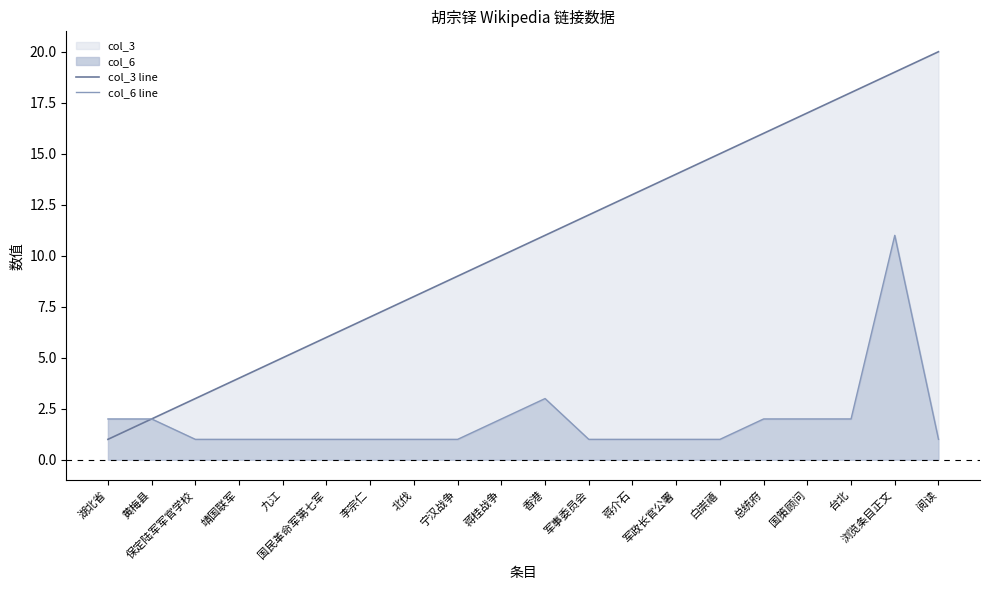

What is the smallest value displayed?

1